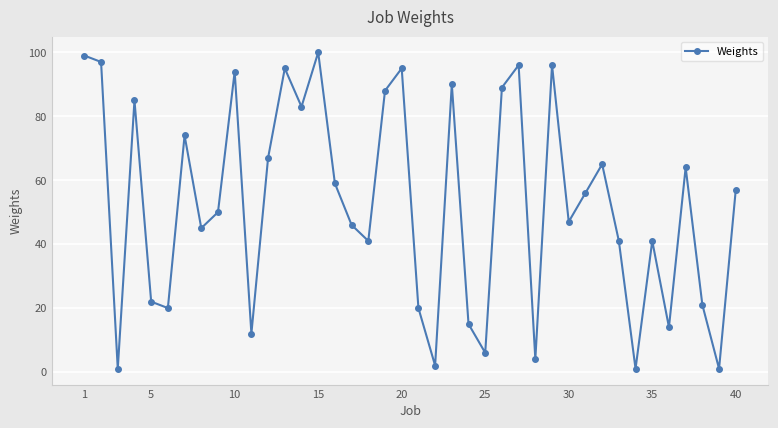

Reading left to right, list all the values displayed in this chart.

99	97	1	85	22	20	74	45	50	94	12	67	95	83	100	59	46	41	88	95	20	2	90	15	6	89	96	4	96	47	56	65	41	1	41	14	64	21	1	57